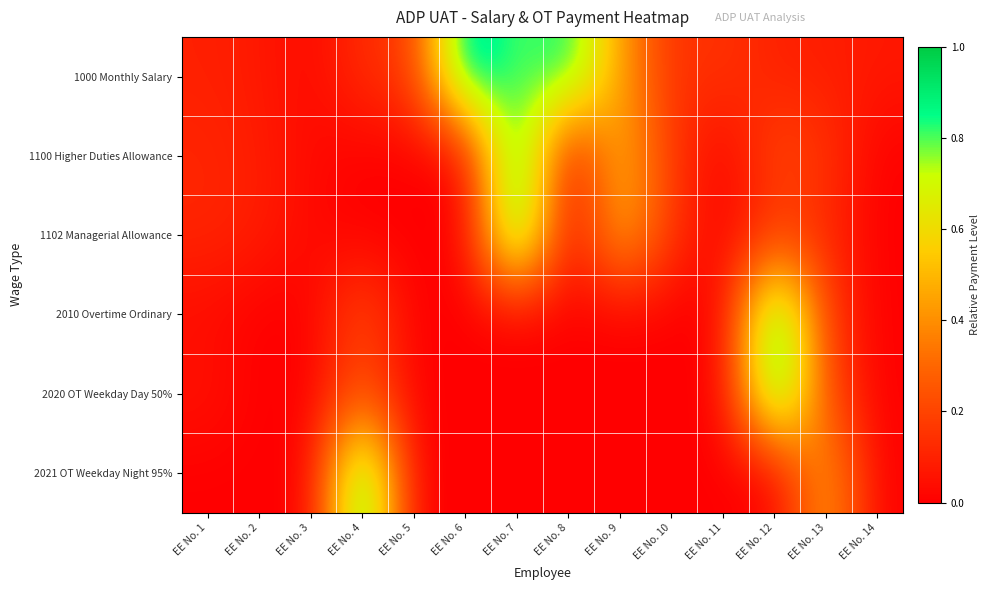

What is the total value across all series at EE No. 7?

2.8